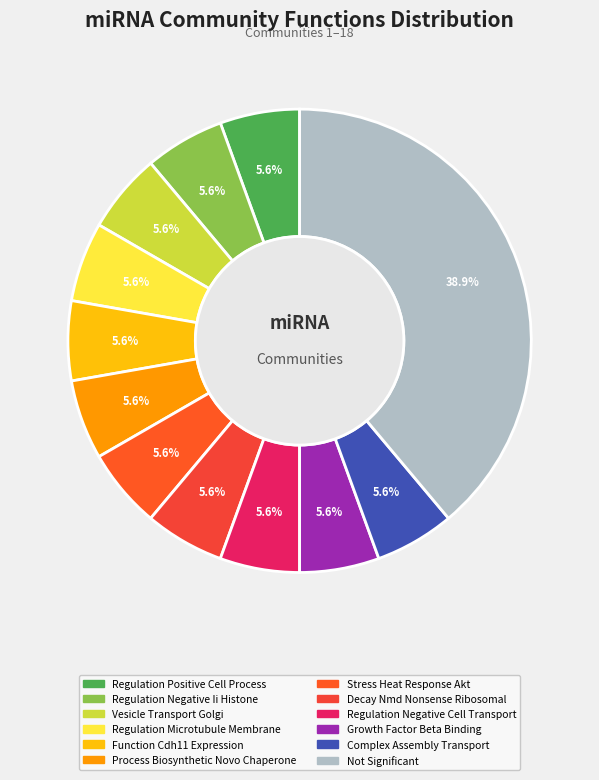

Combined, what portion of the pie is Decay Nmd Nonsense Ribosomal and Not Significant?

44.4%